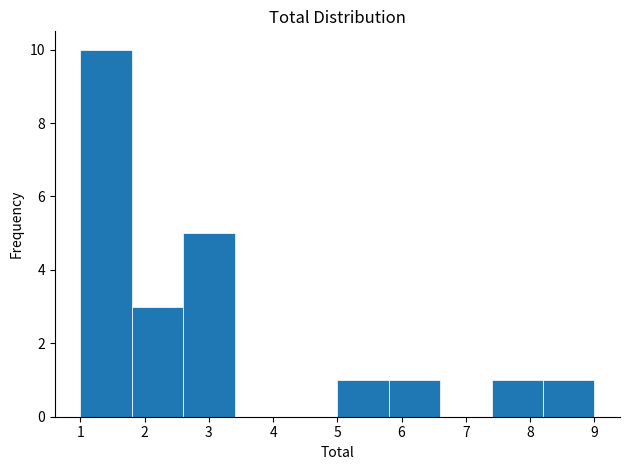

Reading left to right, list every bar in this chart as the range it spans on the x-axis followed by its height. The values are not printed on the chart, so give them approximately, as read against the axis.

1.0 to 1.8: 10
1.8 to 2.6: 3
2.6 to 3.4: 5
3.4 to 4.2: 0
4.2 to 5.0: 0
5.0 to 5.8: 1
5.8 to 6.6: 1
6.6 to 7.4: 0
7.4 to 8.2: 1
8.2 to 9.0: 1